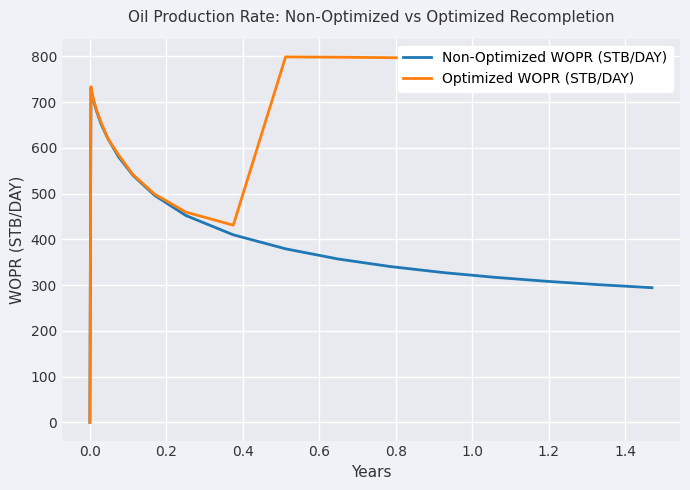

How many series are shown in this chart?

2